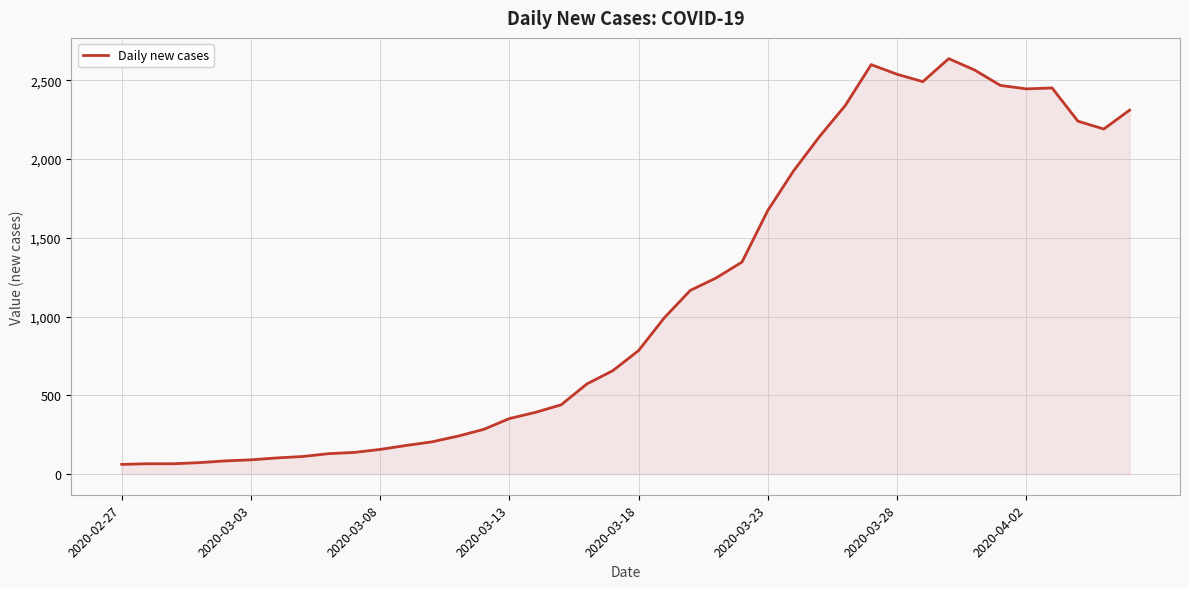

What is the difference between the maximum and minimum values?

2577